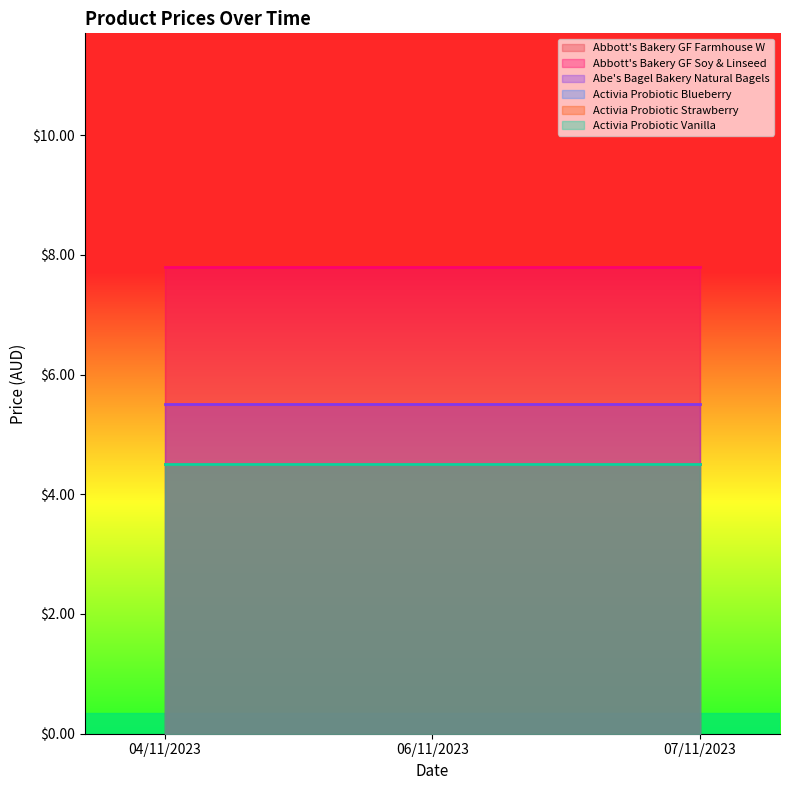

List the series in order of their peak value, lowest first.

Activia Probiotic Blueberry, Activia Probiotic Strawberry, Activia Probiotic Vanilla, Abe's Bagel Bakery Natural Bagels, Abbott's Bakery GF Farmhouse W, Abbott's Bakery GF Soy & Linseed